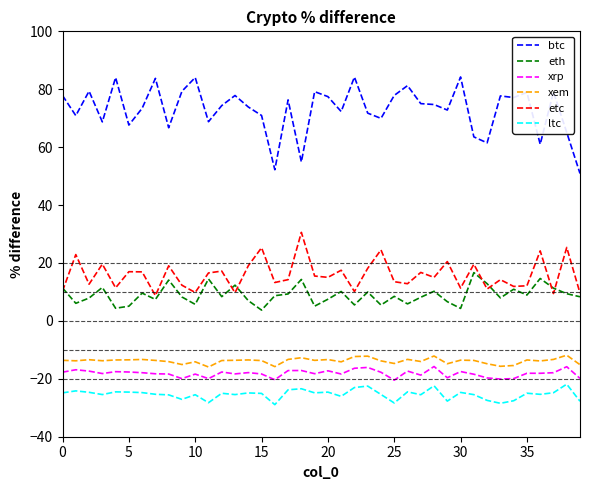

What is the maximum value for ltc?

-21.9